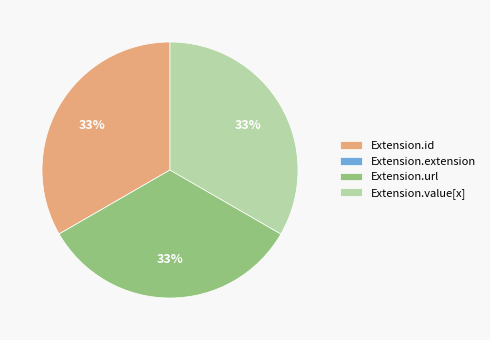

What is the ratio of the value at Extension.url to the value at Extension.value[x]?

1.0